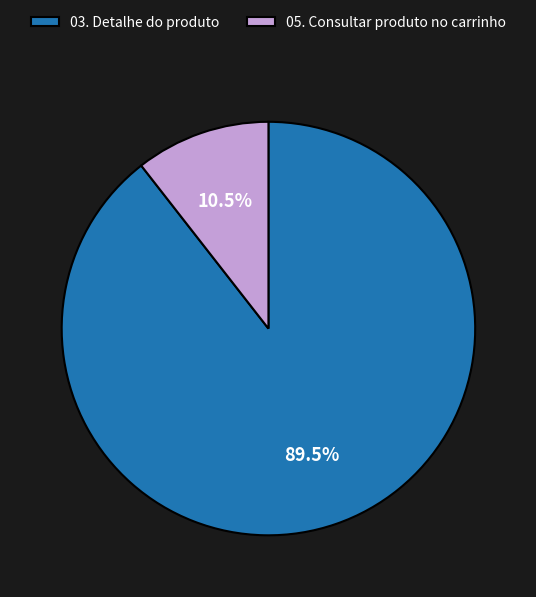

Between 03. Detalhe do produto and 05. Consultar produto no carrinho, which is larger?

03. Detalhe do produto